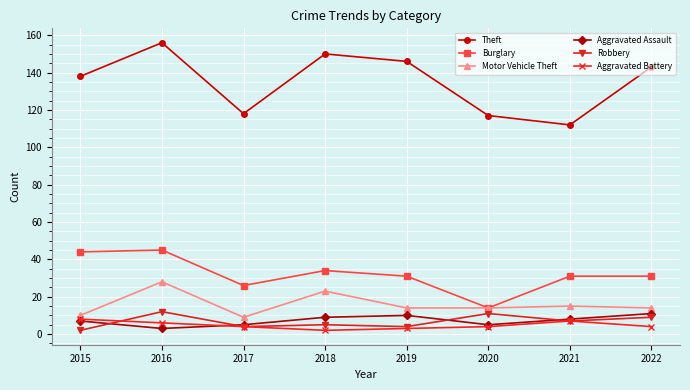

The value of Burglary at 2020 is 14. True or false?

True